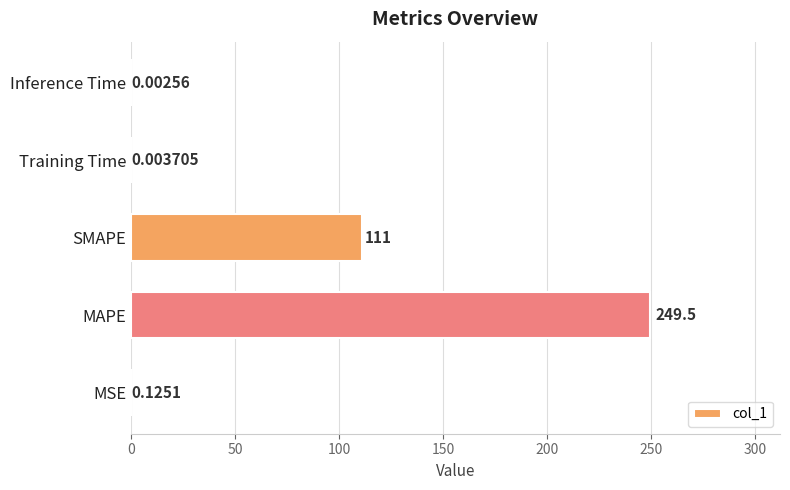

What is the change in value from SMAPE to Training Time?

-111.0